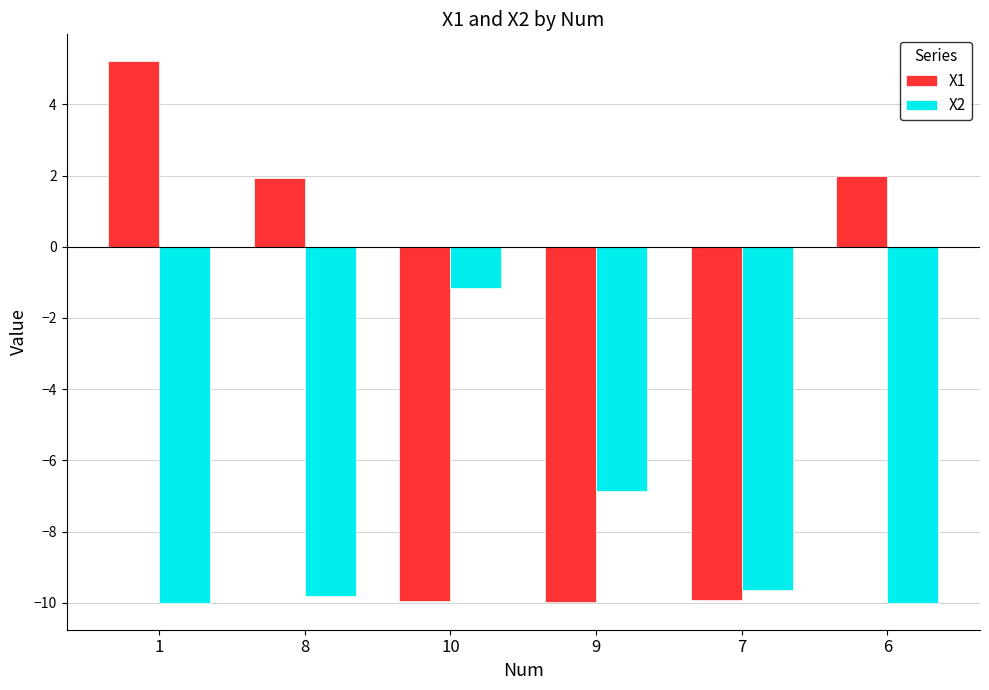

Where does the X1 series first go above 1?

1